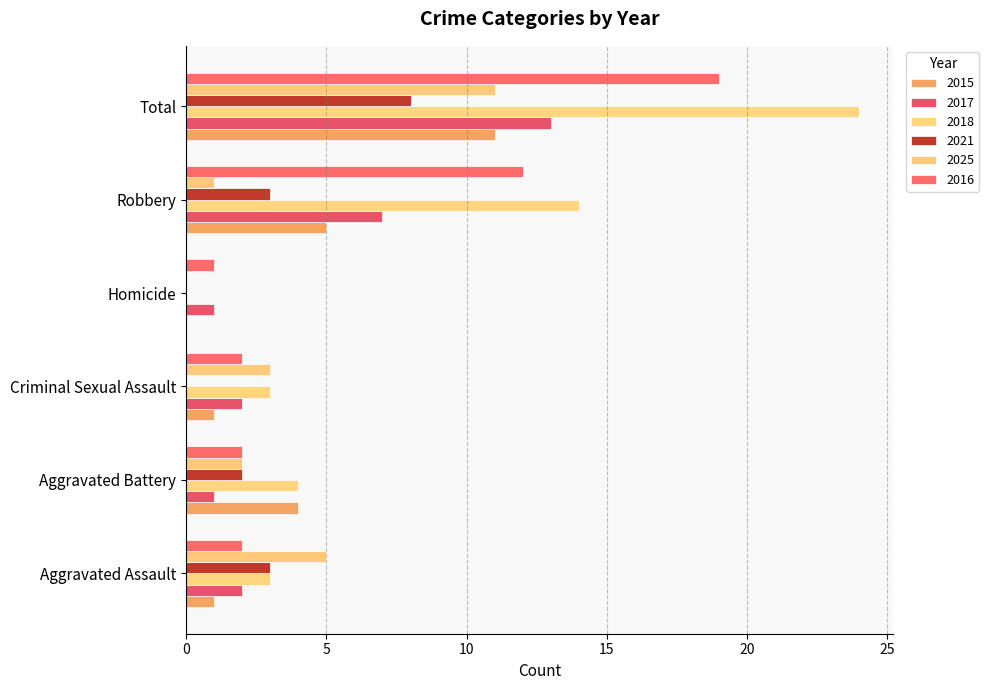

What is the difference between the second highest and second lowest values in the 2025 series?

4